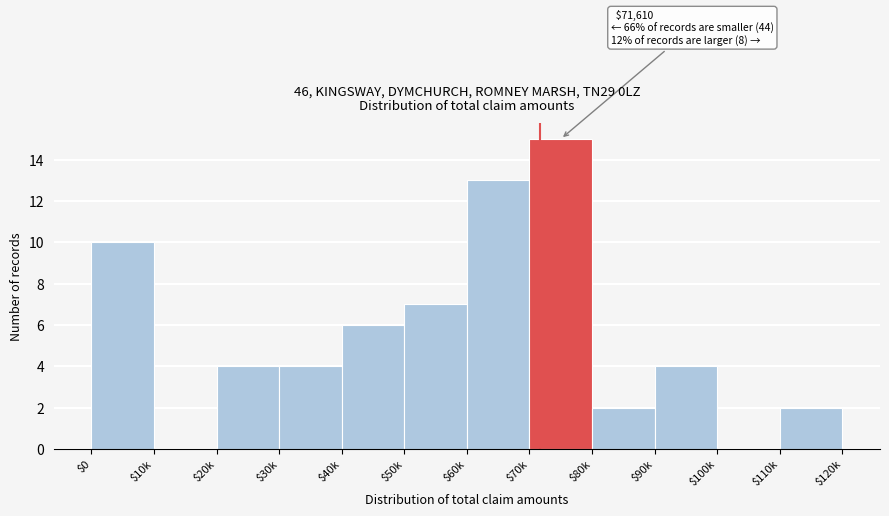

The value at $60k is 13. True or false?

True